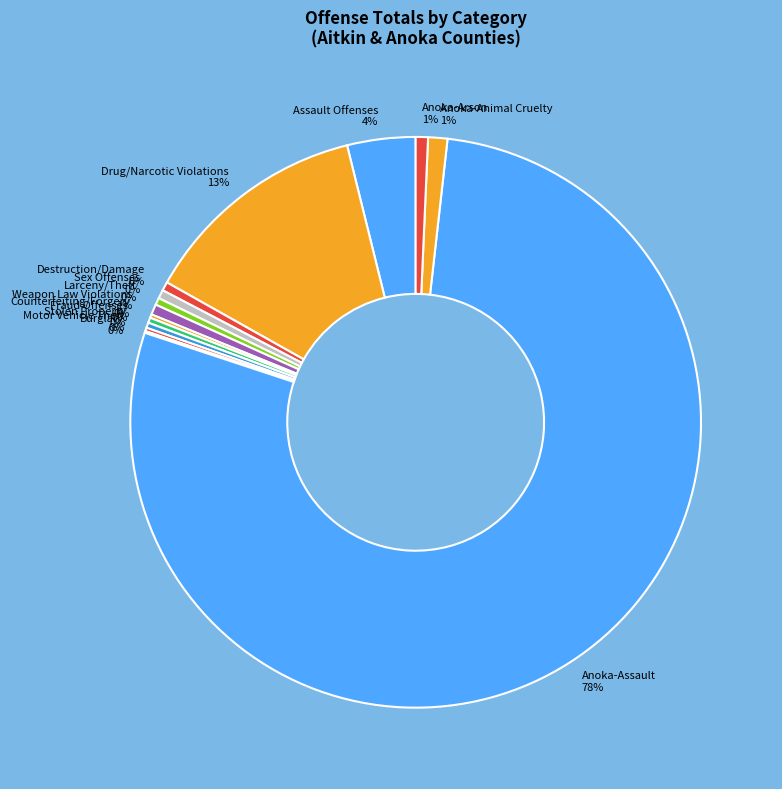

Which category has the biggest portion of the pie?

Anoka-Assault 78%